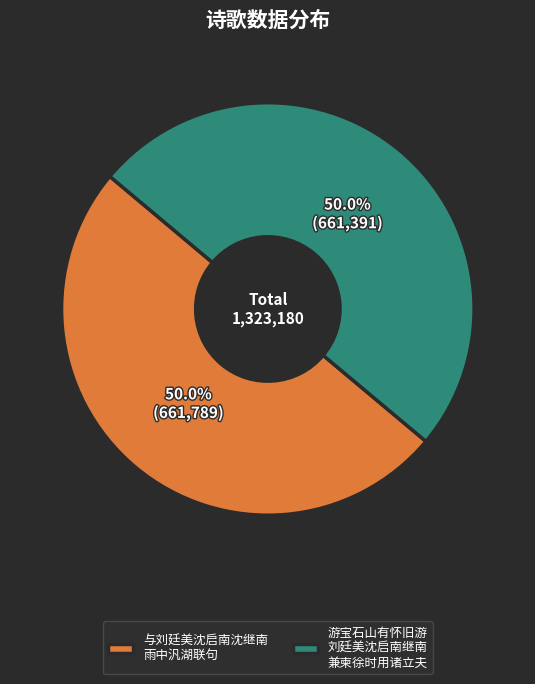

How much of the chart is everything except 游宝石山有怀旧游 刘廷美沈启南继南 兼柬徐时用诸立夫?

50.0%